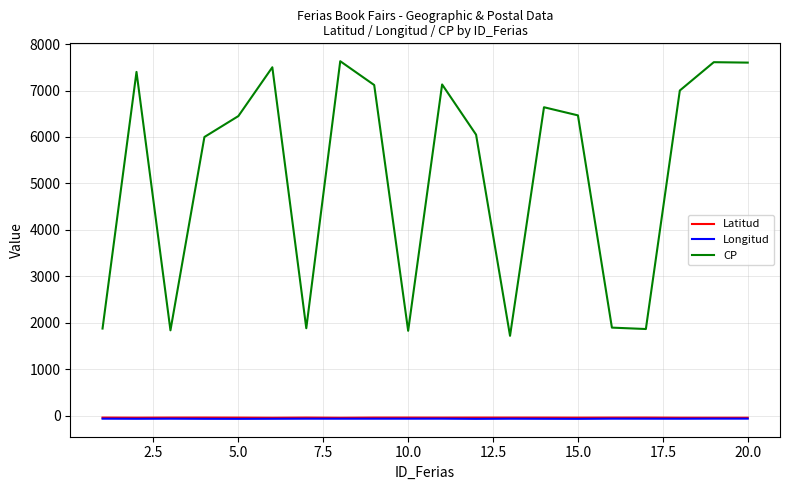

What is the maximum value shown in the chart?

7630.0